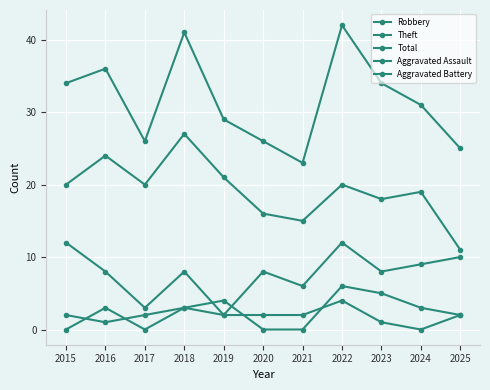

True or false: Aggravated Assault and Robbery intersect in this chart.

False